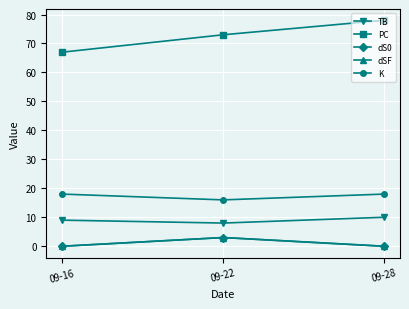

Reading left to right, extract all data points from this chart.

TB: 9	8	10
PC: 67	73	78
dS0: 0	3	0
dSF: 0	3	0
K: 18	16	18